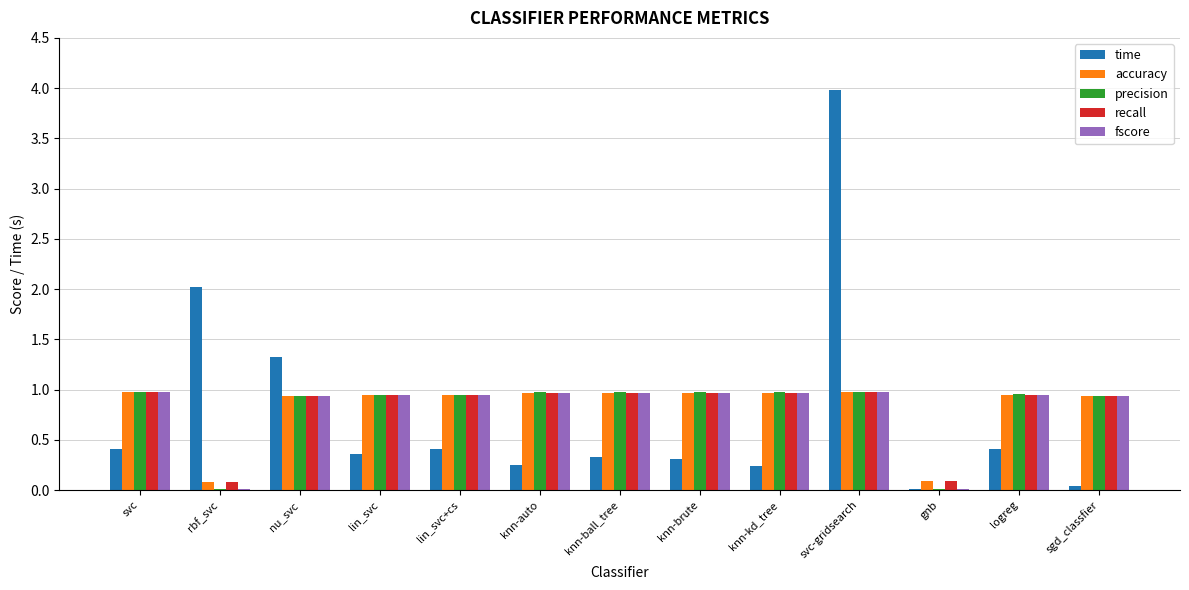

Read the time value at nu_svc.

1.3